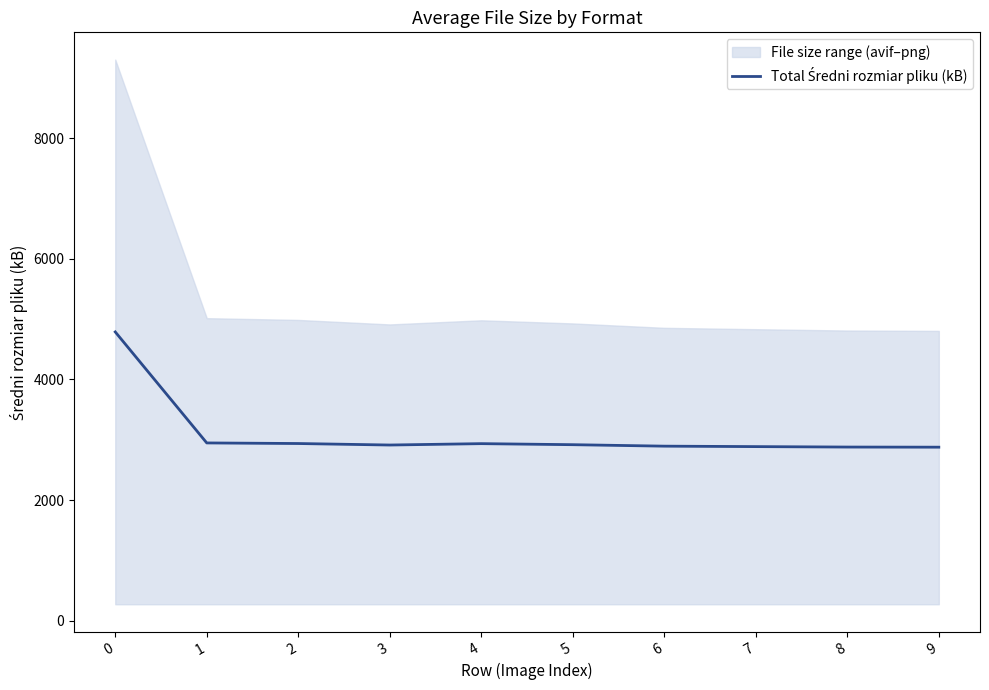

At which category does the data reach its first local valley?

3